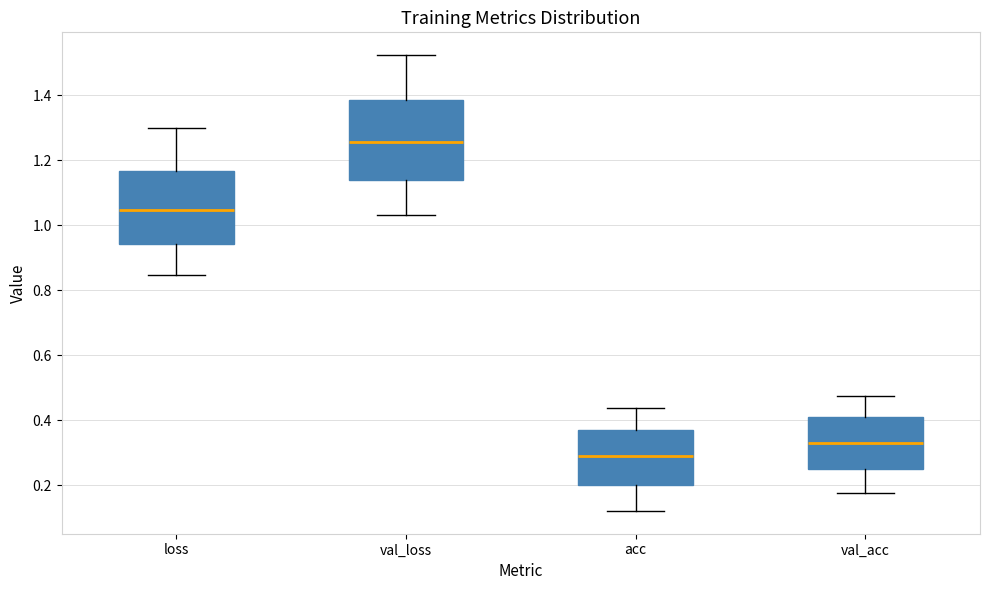

Which box is the tallest, from its lower edge to its upper edge?

val_loss